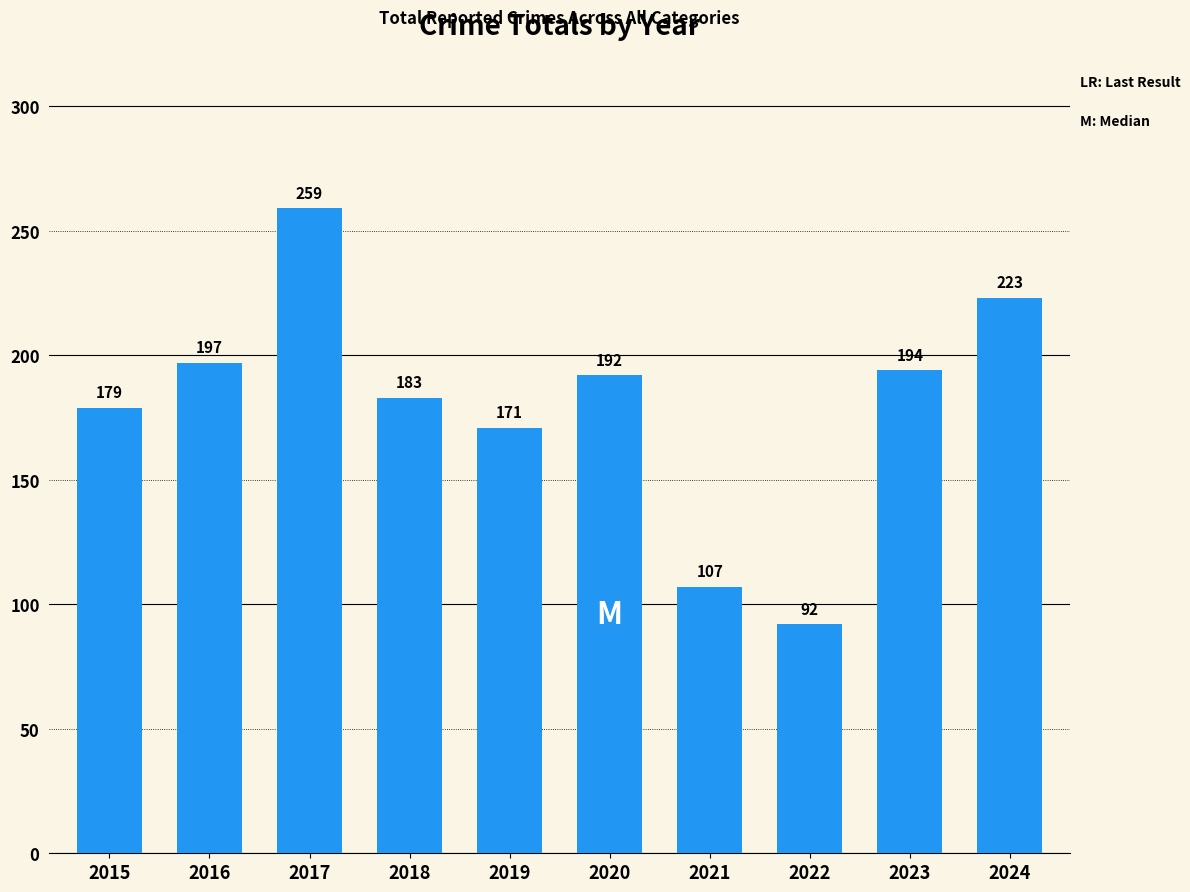

What is the sum of the values at 2016 and 2020?

389